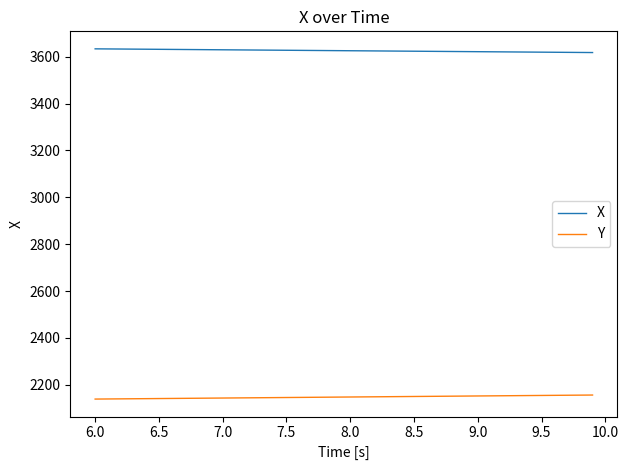

Rank the series by their average value, from highest to lowest.

X, Y